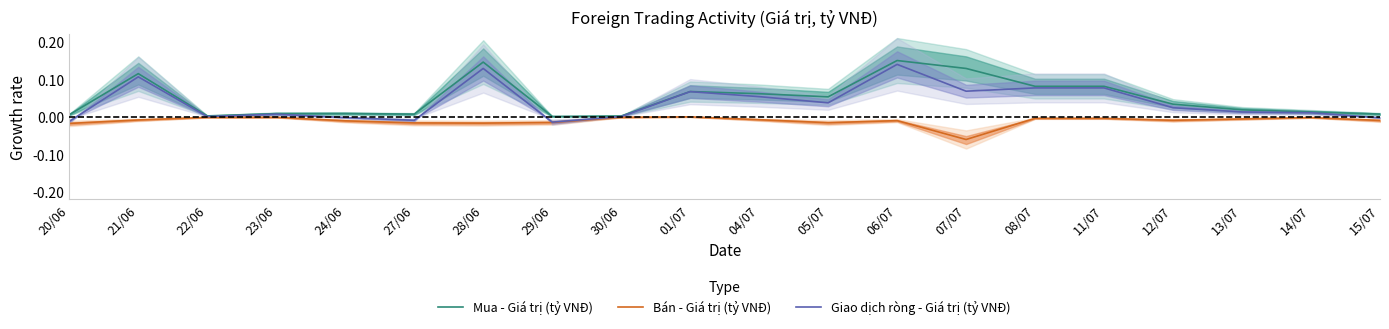

Reading right to left, what are all the values shown in this chart?

Mua - Giá trị (tỷ VNĐ): 0.0	0.0	0.0	0.0	0.1	0.1	0.1	0.1	0.1	0.1	0.1	0.0	0.0	0.1	0.0	0.0	0.0	0.0	0.1	0.0
Bán - Giá trị (tỷ VNĐ): -0.0	-0.0	-0.0	-0.0	-0.0	-0.0	-0.1	-0.0	-0.0	-0.0	-0.0	-0.0	-0.0	-0.0	-0.0	-0.0	-0.0	-0.0	-0.0	-0.0
Giao dịch ròng - Giá trị (tỷ VNĐ): -0.0	0.0	0.0	0.0	0.1	0.1	0.1	0.1	0.0	0.1	0.1	0.0	-0.0	0.1	-0.0	-0.0	0.0	0.0	0.1	-0.0